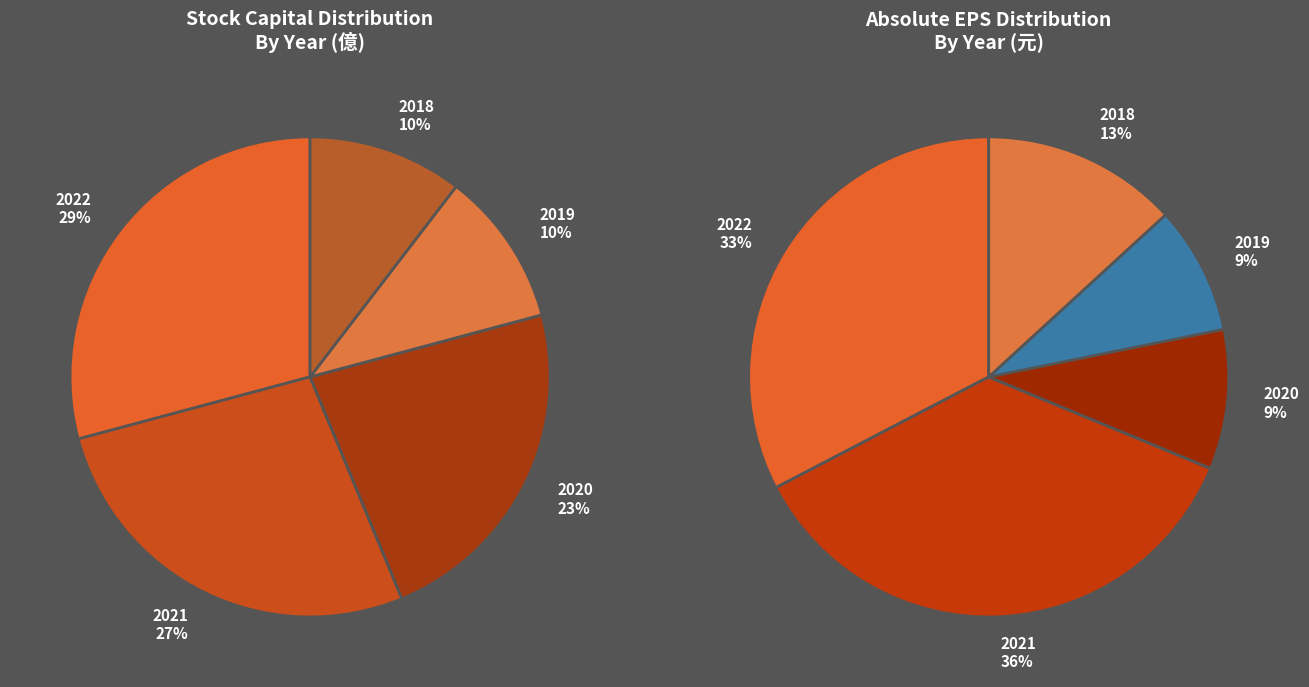

How much of the chart is everything except 2021?

72.9%